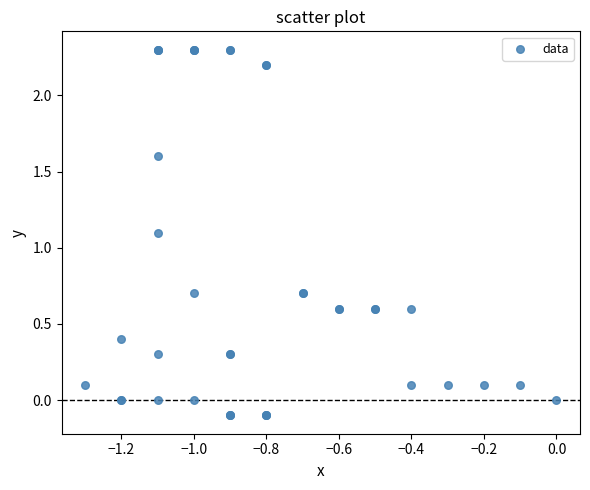

What Y value in the scatter plot is closest to 1?

1.1